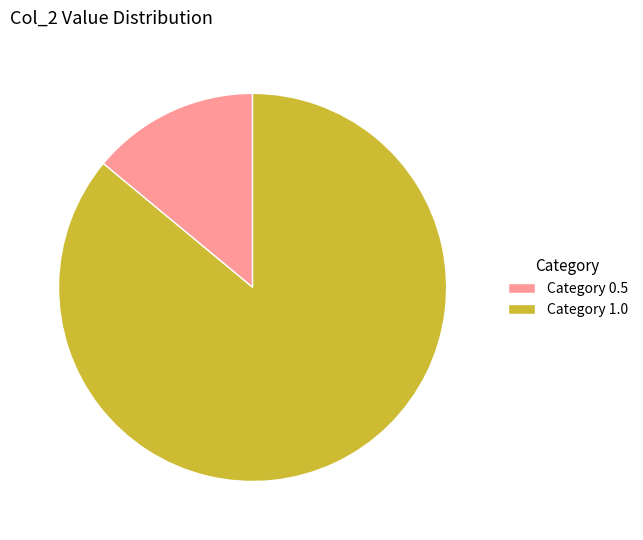

How many segments does this pie chart have?

2